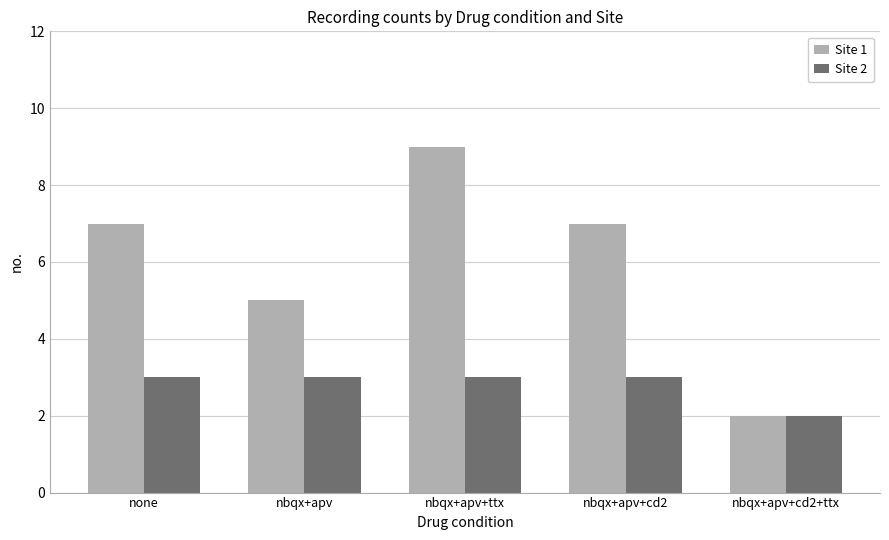

Which series changed the most between none and nbqx+apv?

Site 1